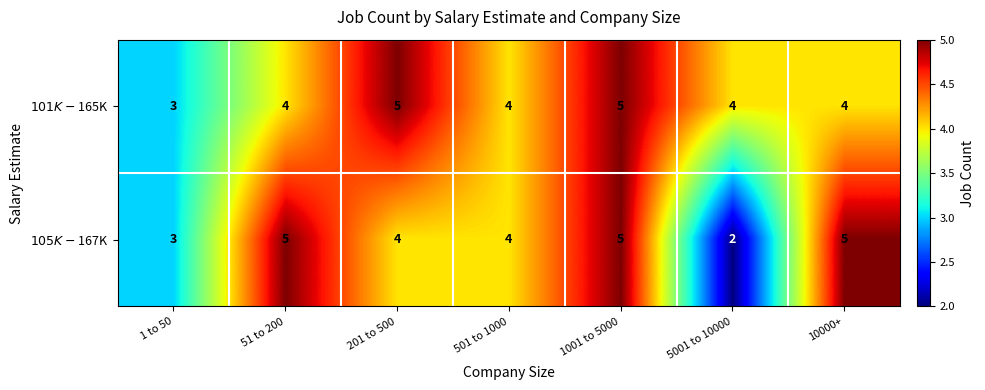

What is the maximum value shown in the chart?

5